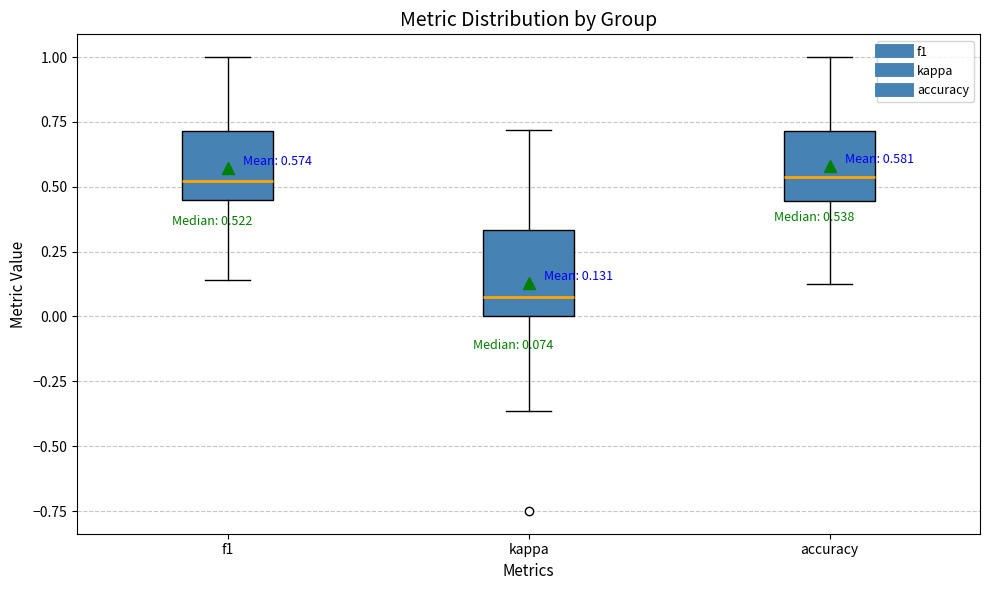

Which box has the lowest median line?

kappa